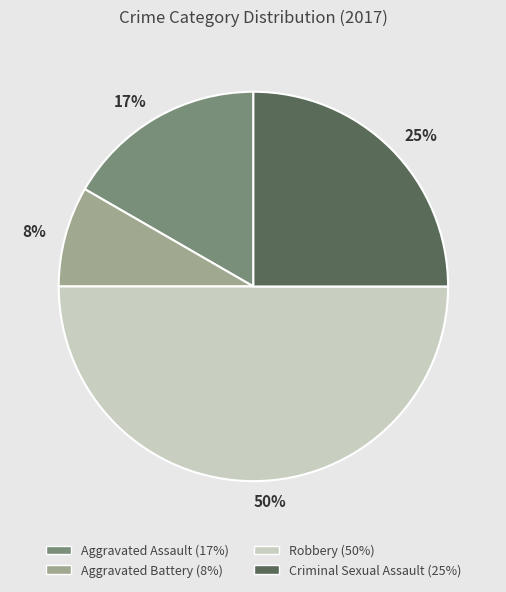

Which has a higher value, Aggravated Assault or Aggravated Battery?

Aggravated Assault